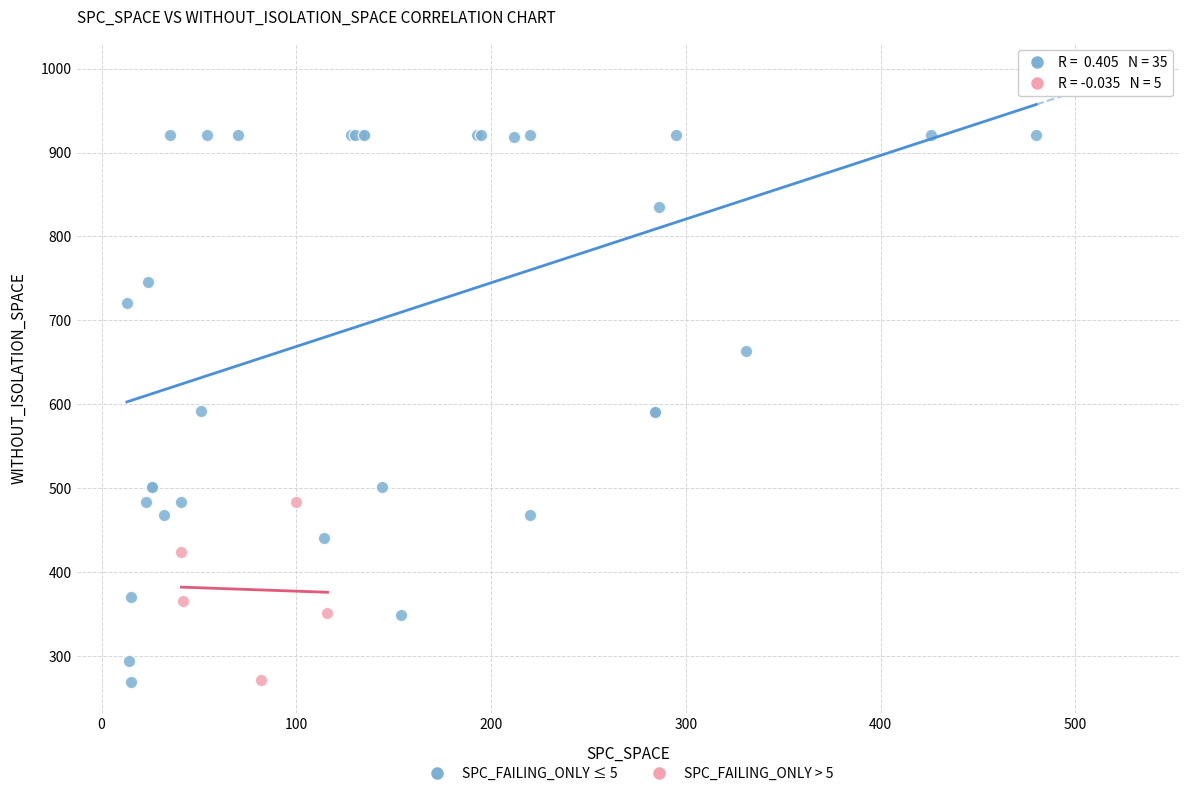

Which series contains the highest Y value?

SPC_FAILING_ONLY ≤ 5